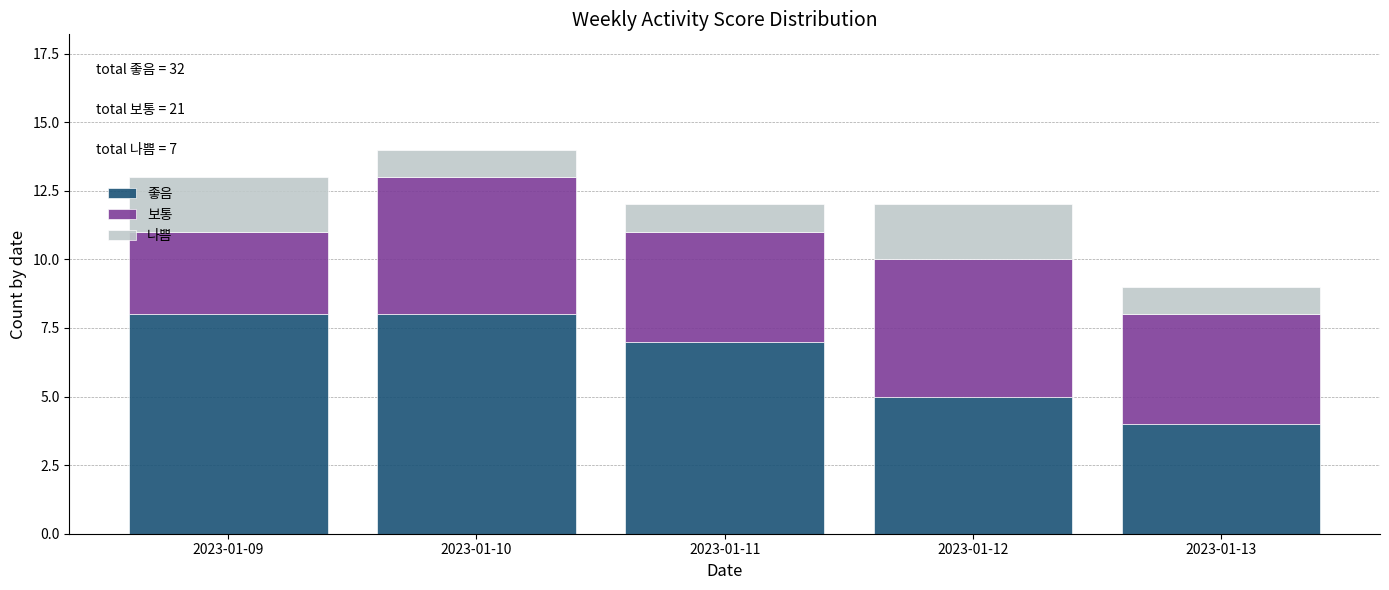

Reading left to right, list the values for the 좋음 series.

8	8	7	5	4